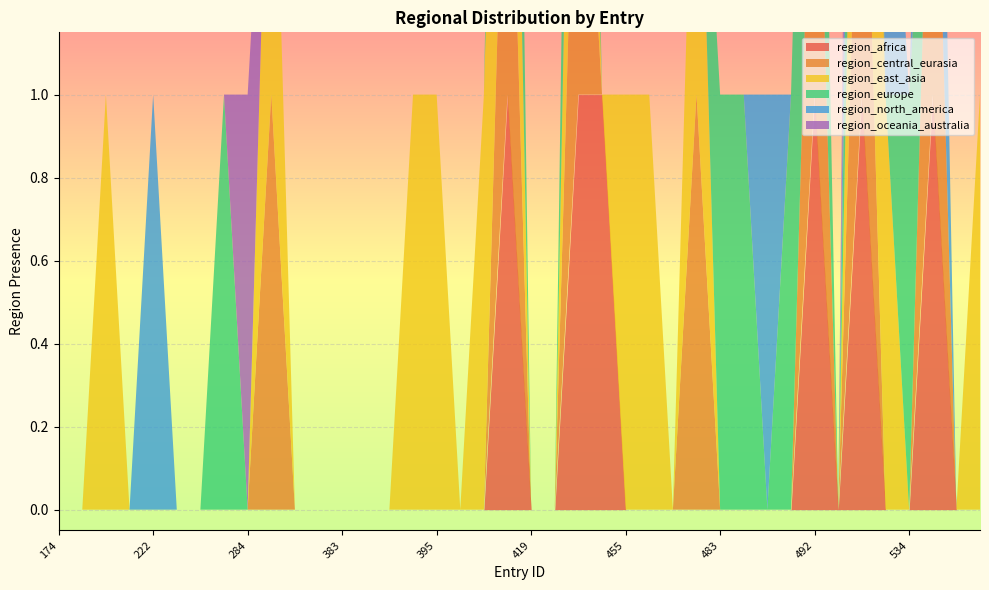

Between 390 and 483, which series saw the biggest shift?

region_europe